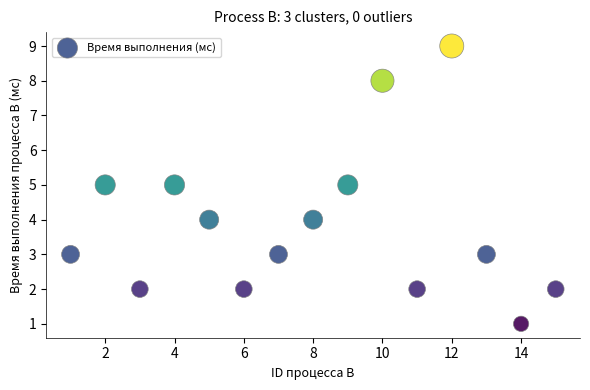

What is the range of X values (max minus min)?

14